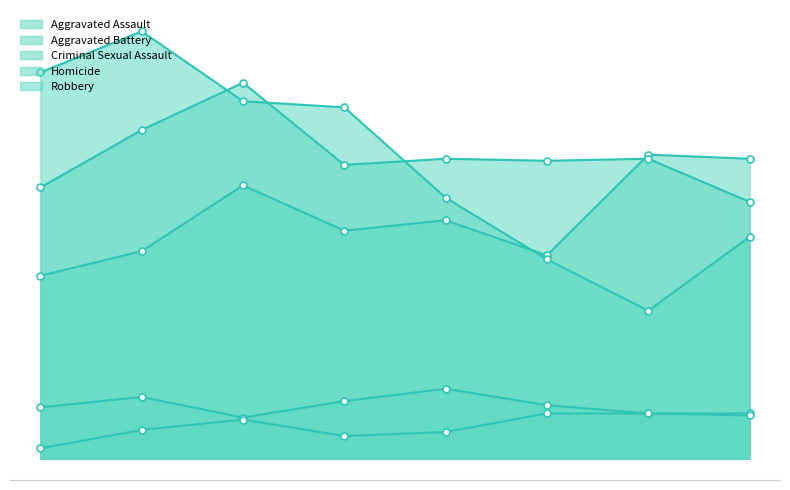

Reading right to left, extract all data points from this chart.

Aggravated Assault: 146	148	99	116	111	133	101	89
Aggravated Battery: 125	146	145	146	143	183	160	132
Criminal Sexual Assault: 22	22	26	34	28	20	30	25
Homicide: 21	22	22	13	11	19	14	5
Robbery: 108	72	97	127	171	174	208	188